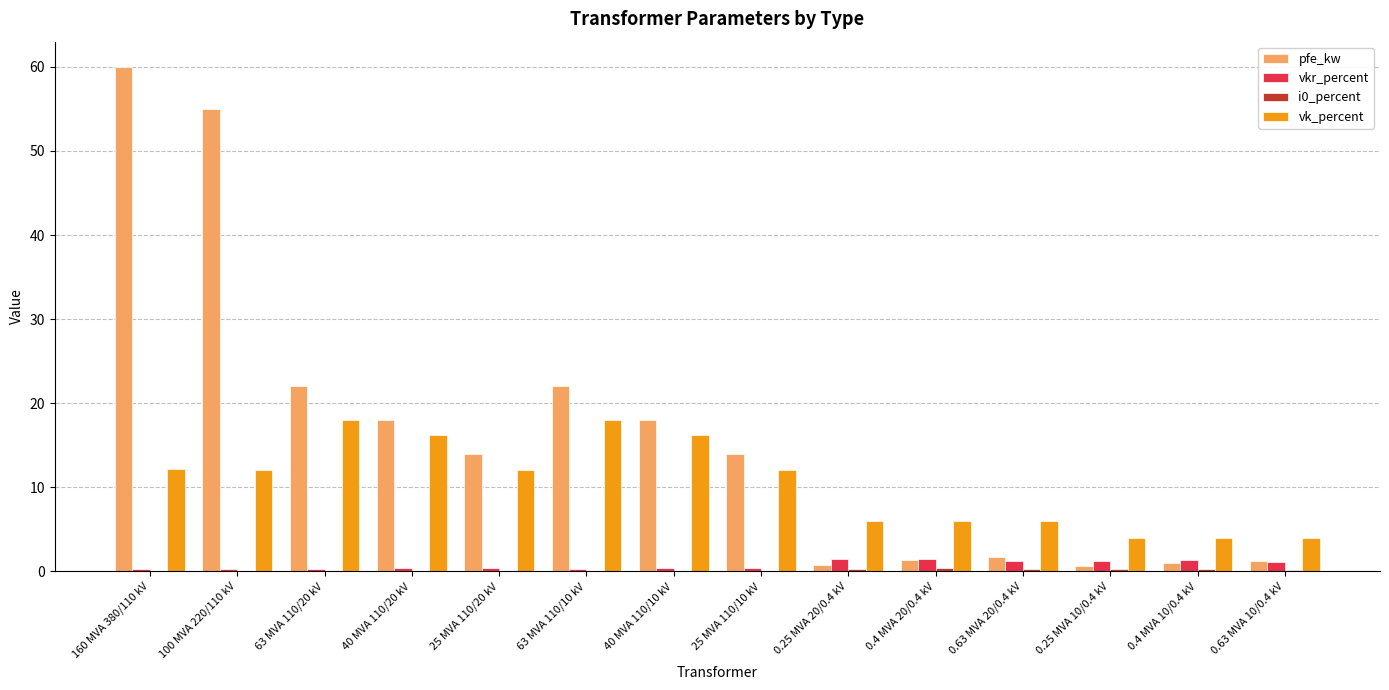

What is the total value across all series at 0.63 MVA 10/0.4 kV?

6.4